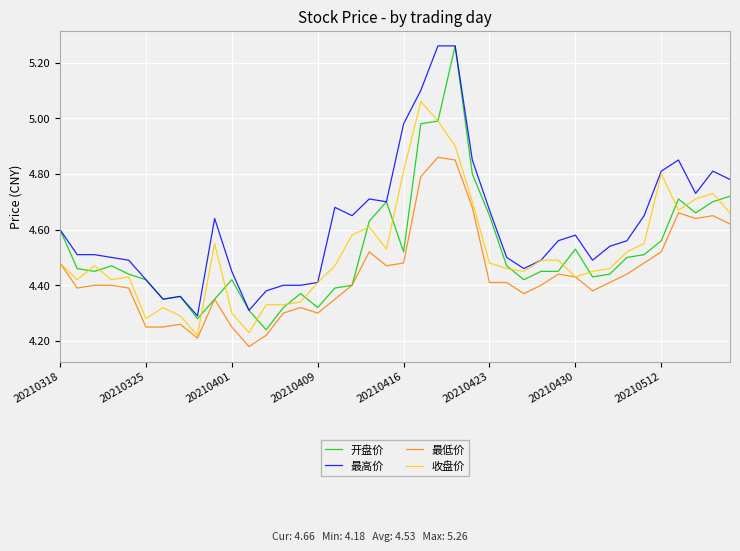

How many distinct data groups are displayed?

4